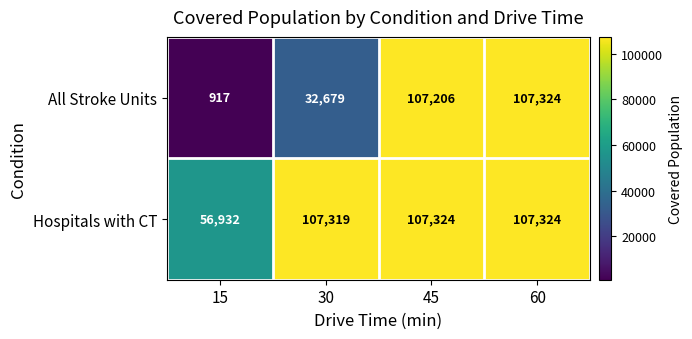

Which series has the largest range (max minus min)?

All Stroke Units